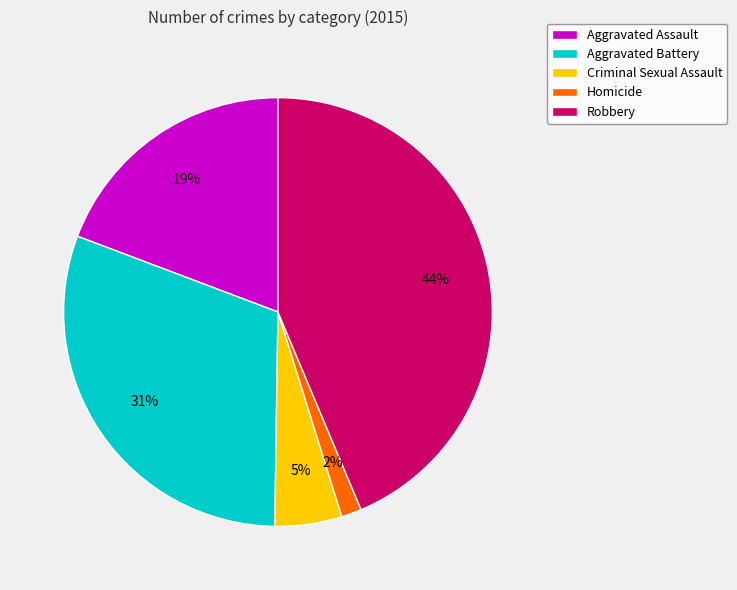

What is the largest slice in the pie chart?

Robbery